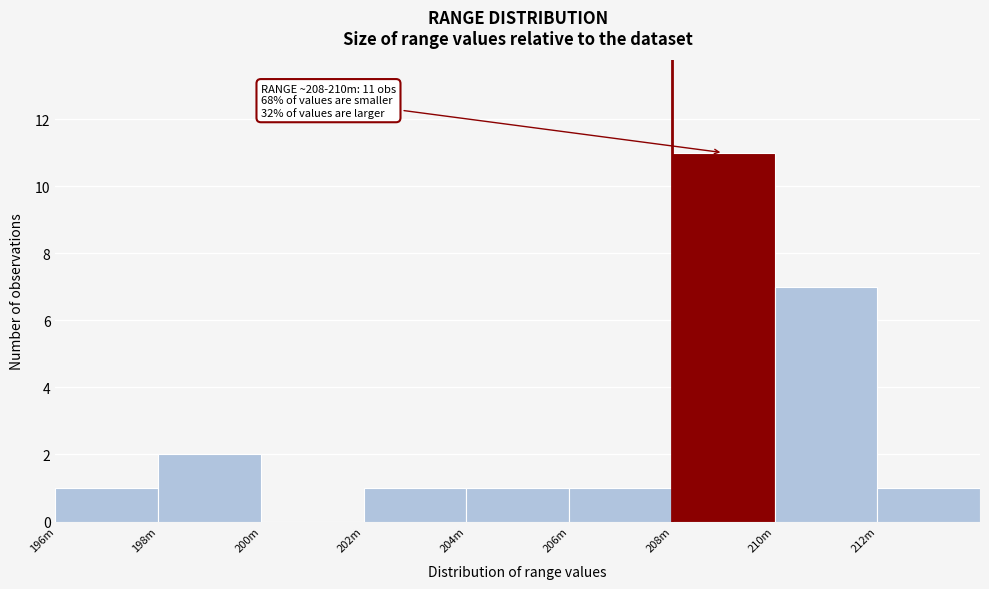

Reading right to left, transcribe all the data shown in this chart.

212m=1	210m=7	208m=11	206m=1	204m=1	202m=1	200m=0	198m=2	196m=1